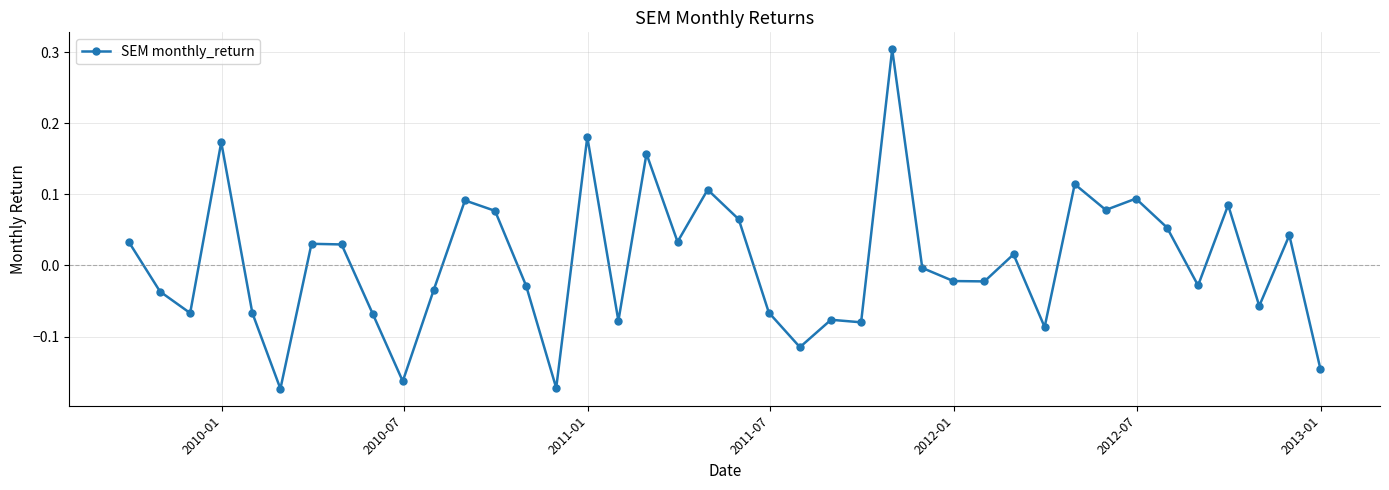

What is the greatest value displayed?

0.3